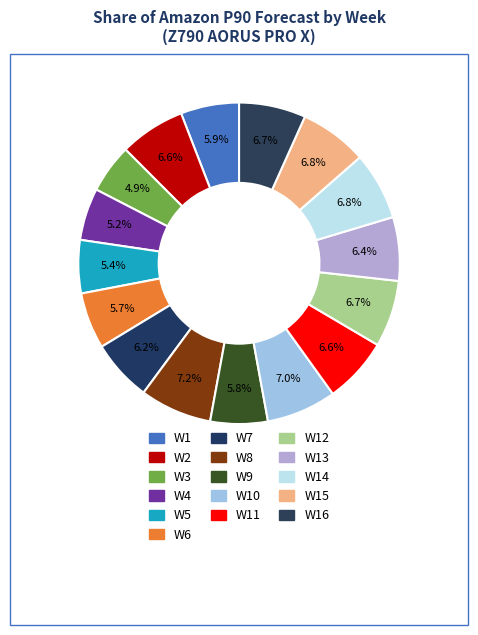

Do W9 and W10 together represent more than half of the pie?

No